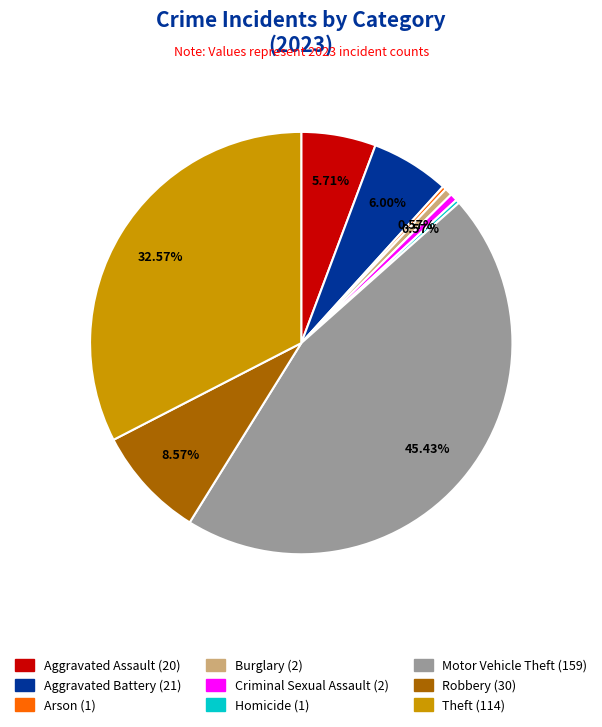

Is the sum of Theft and Burglary greater than half?

No